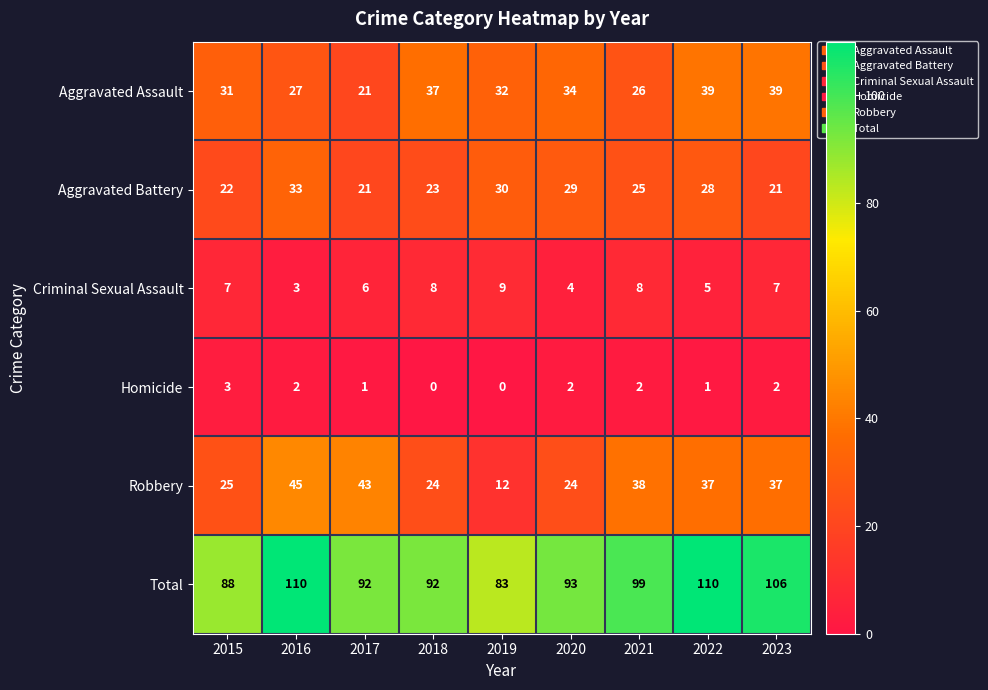

What is the average value of the Aggravated Battery series?

26